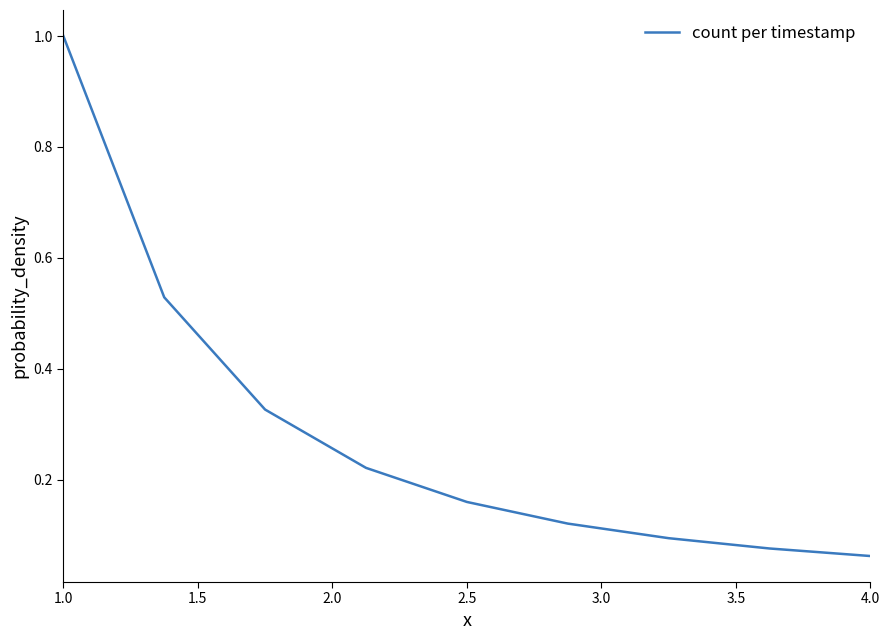

What is the maximum value shown in the chart?

1.0